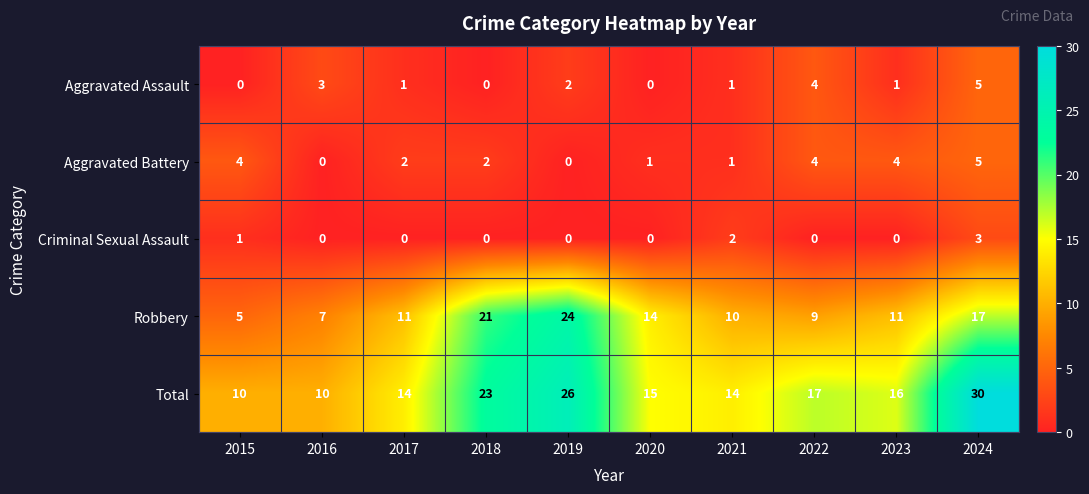

What is the difference between the maximum and minimum values in the Criminal Sexual Assault series?

3